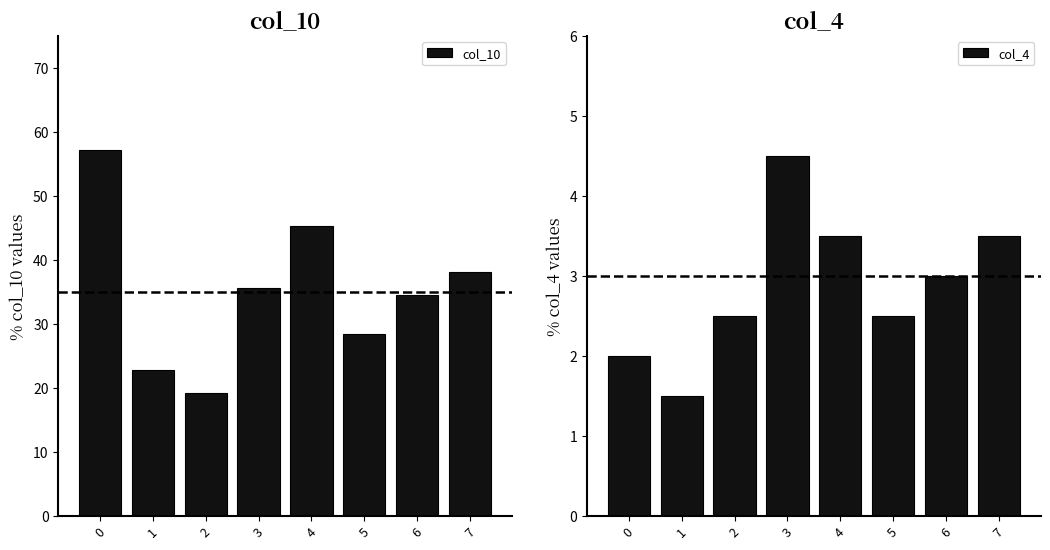

What is the difference between the highest and lowest values at 3?

31.2